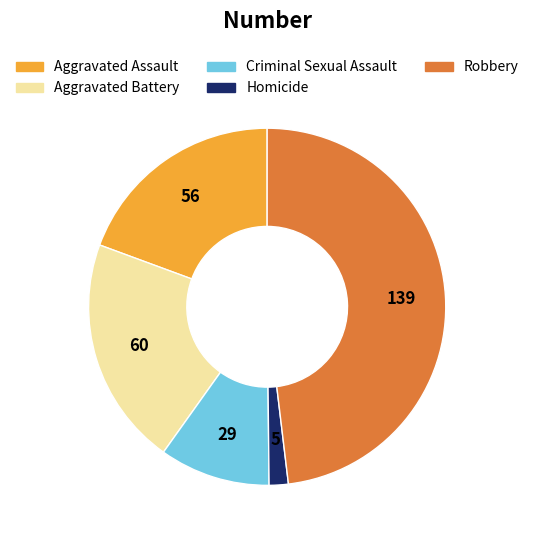

Is it true that Aggravated Battery is 21% of the pie?

True